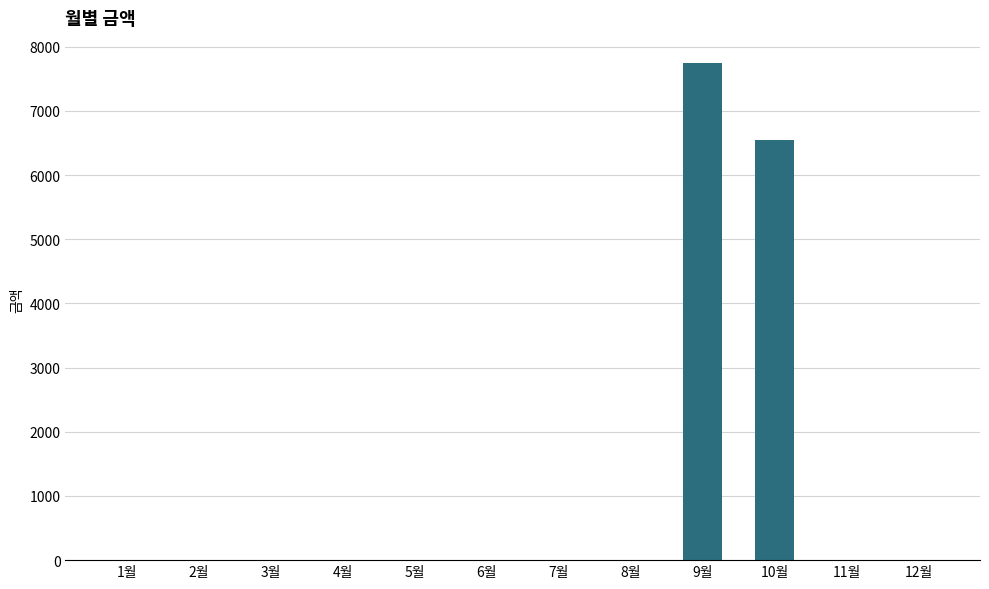

How many data points does each series have?

12